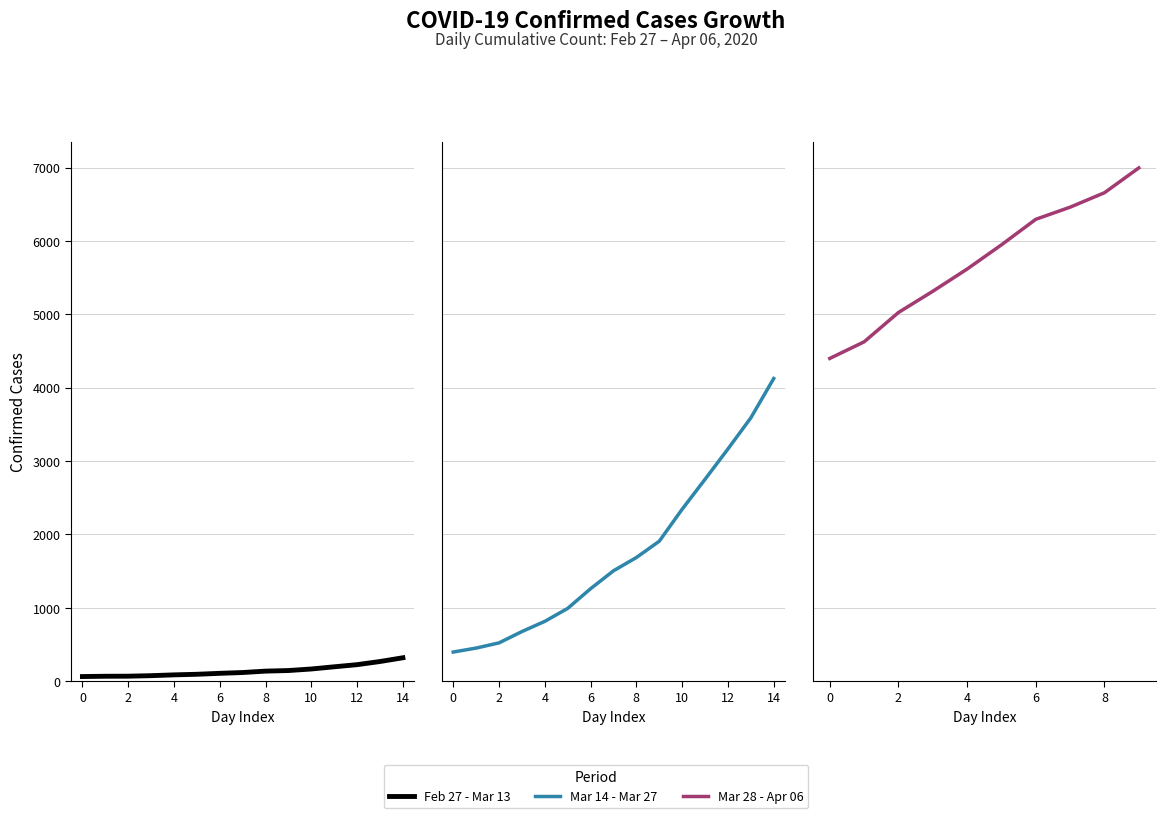

How many categories are shown in the chart?

40